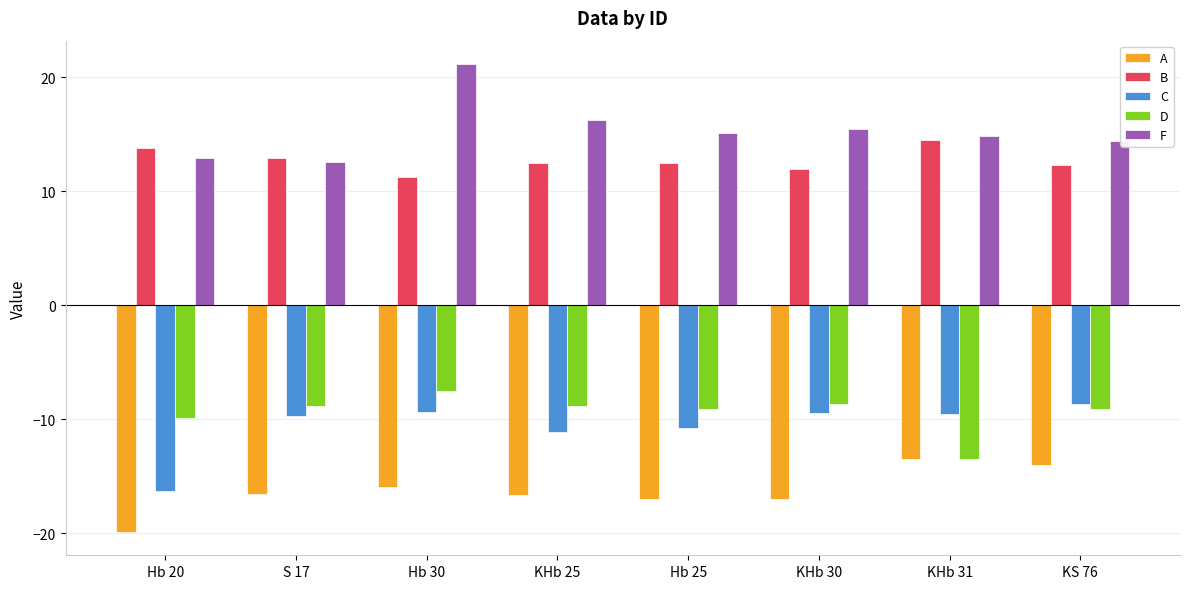

At how many categories does at least one series exceed 19?

1